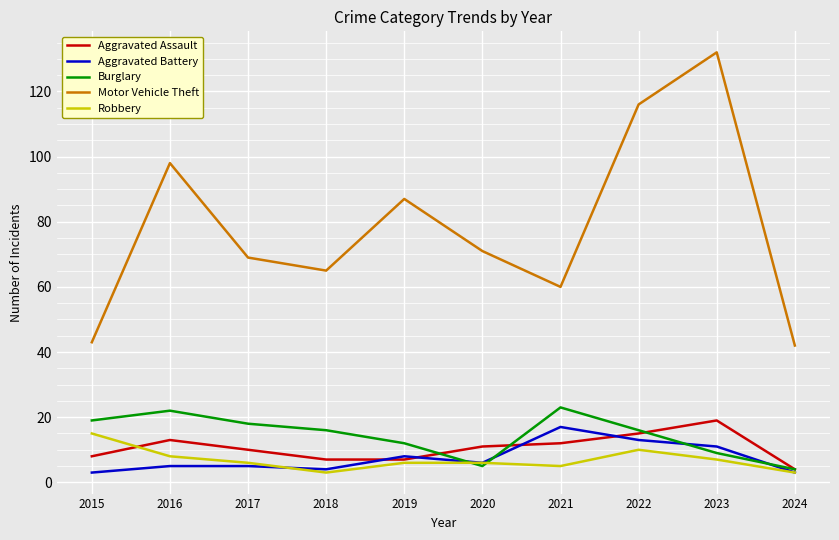

Read the Robbery value at 2022, to the nearest 10.

10